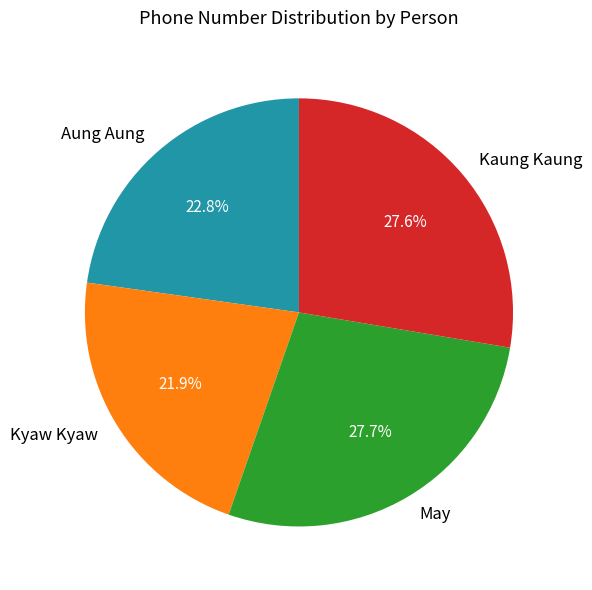

How many slices are in this pie chart?

4